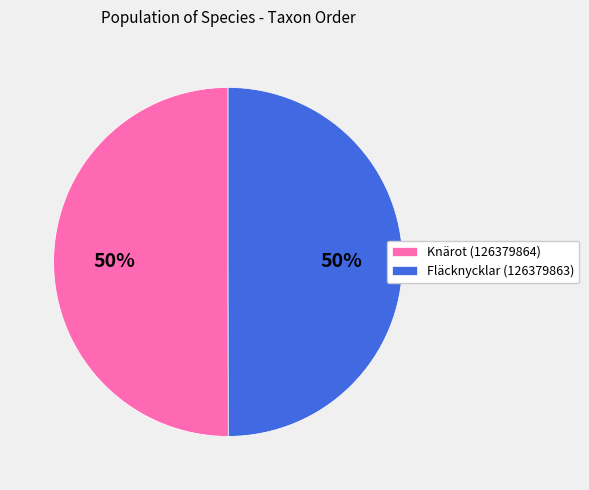

What is the ratio of the value at Knärot (126379864) to the value at Fläcknycklar (126379863)?

1.0